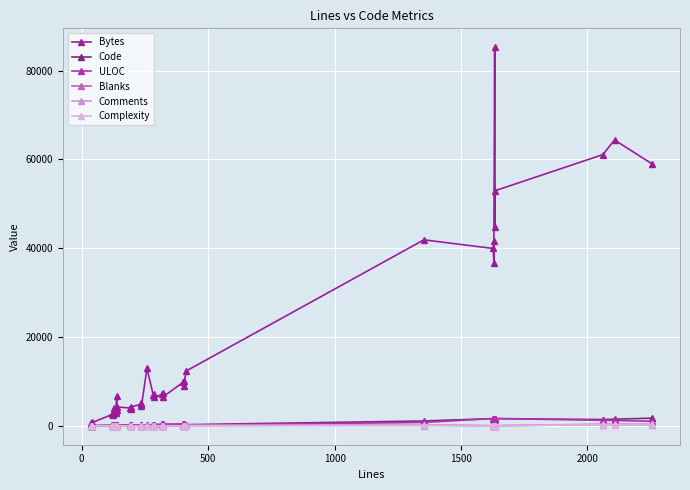

At how many categories does at least one series exceed 52869?

5